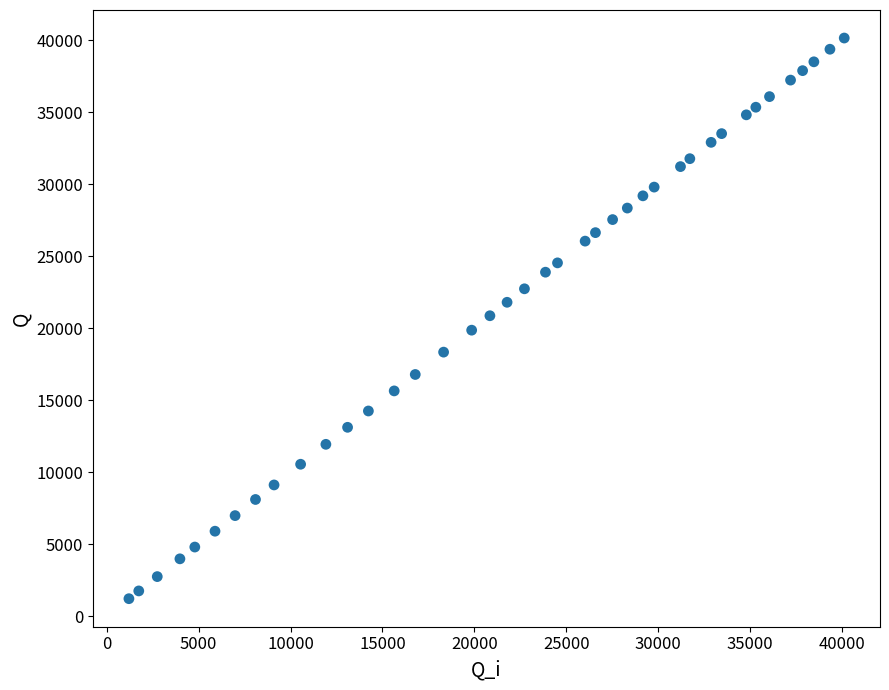

What is the range of Y values (max minus min)?

38920